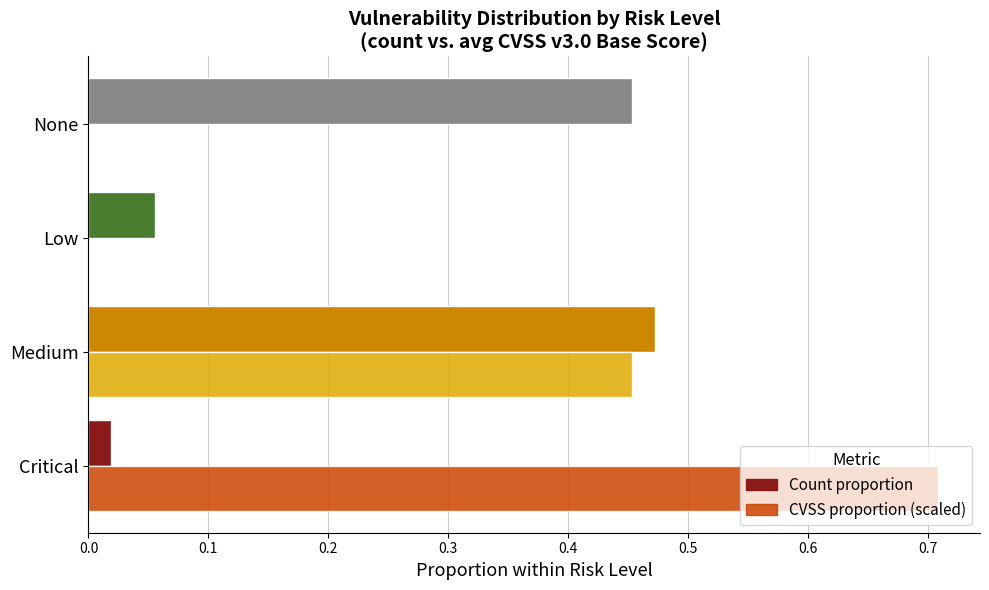

Which category has the highest value across all series?

Critical